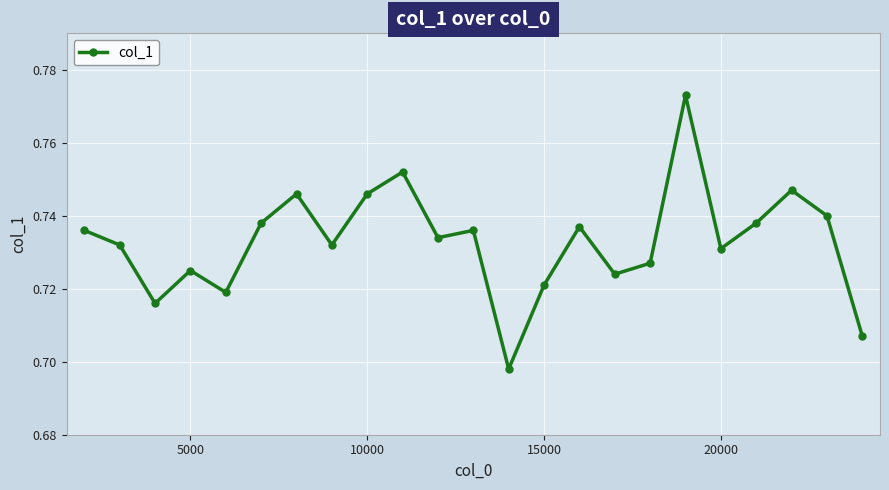

Count the values in the range 0 to 1.

23